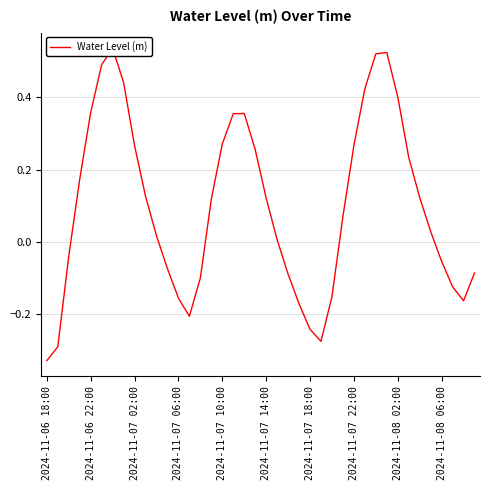

Between 14 and 21, which is larger?

21